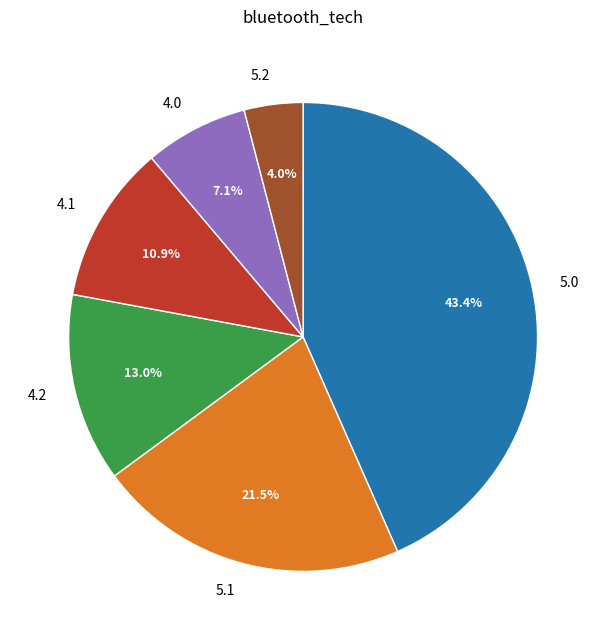

What is the smallest slice in the pie chart?

5.2